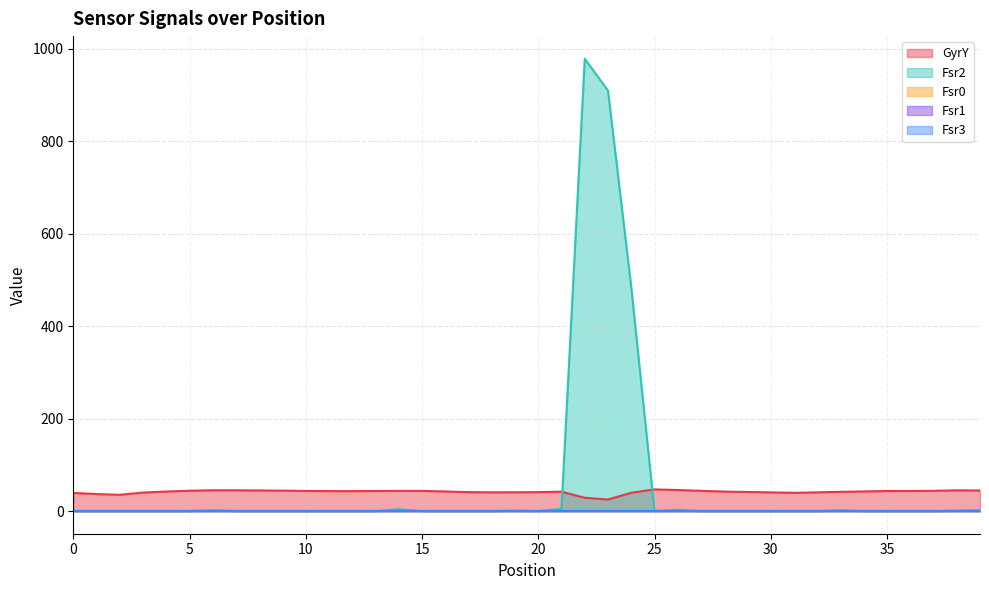

True or false: GyrY and Fsr0 cross at least once.

False